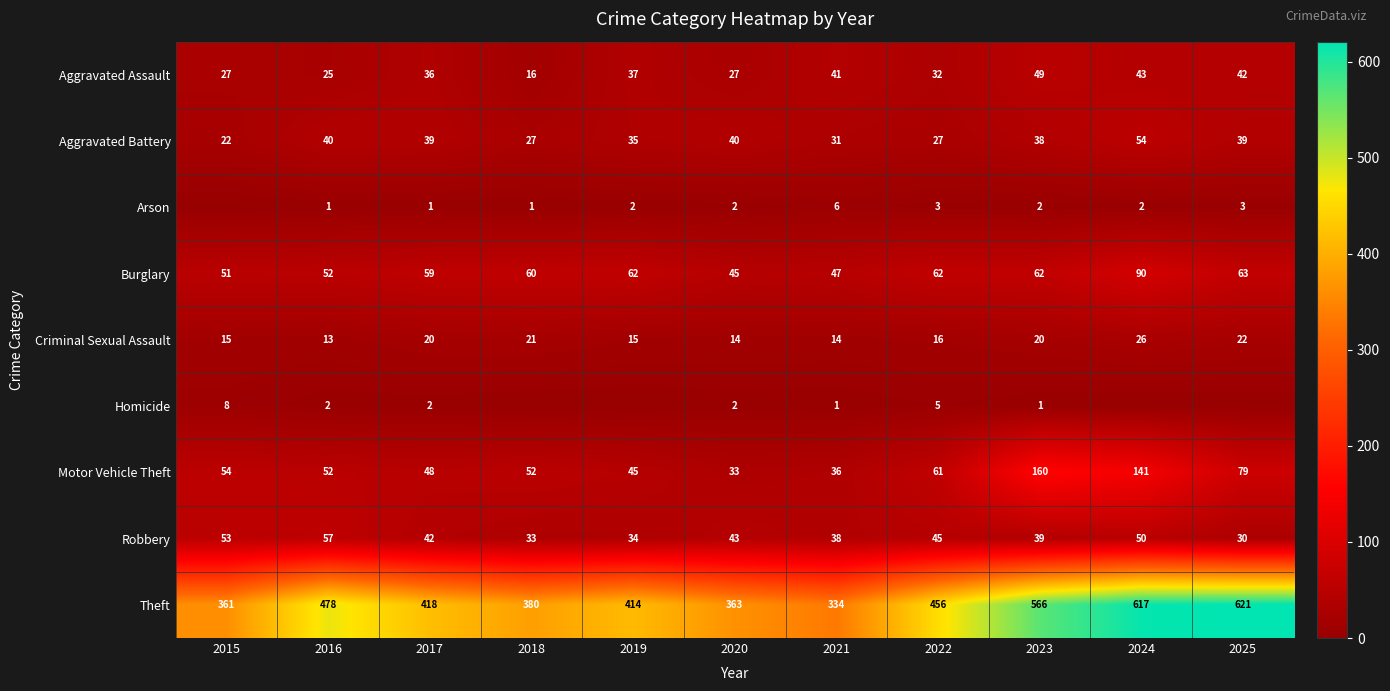

What is the difference between the maximum and minimum values in the Motor Vehicle Theft series?

127